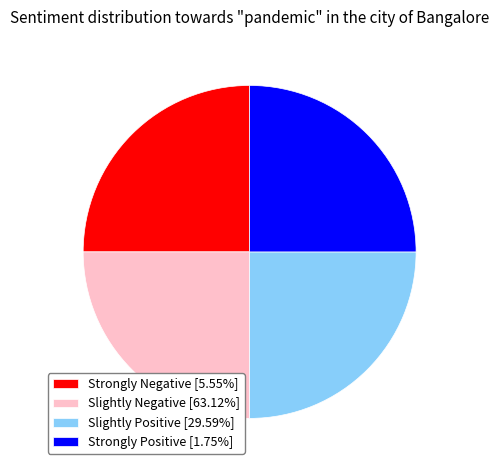

Is Strongly Negative [5.55%] the majority of the pie?

No